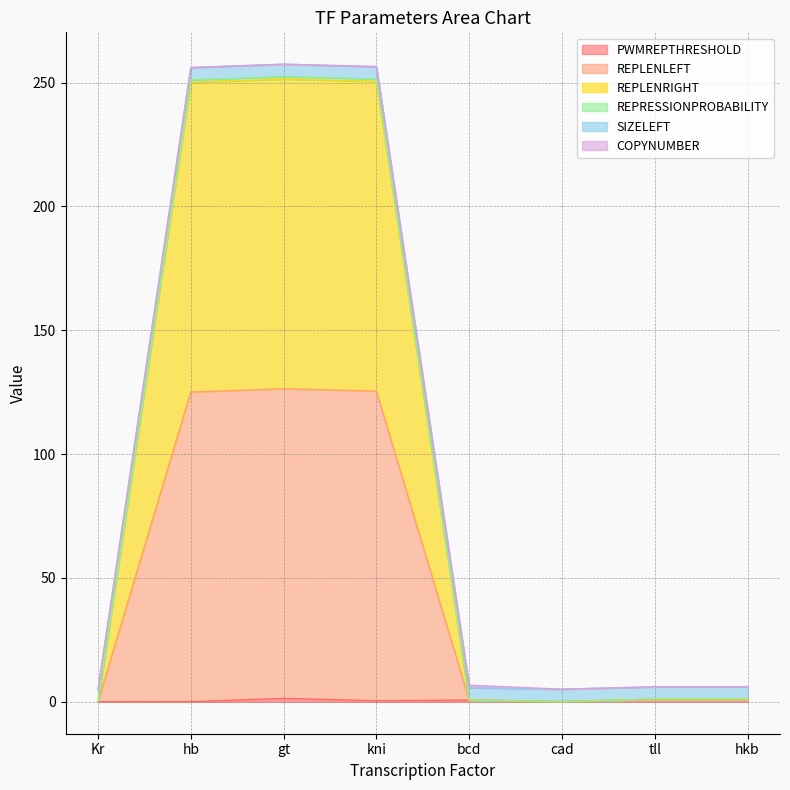

The REPLENLEFT series shows 449.5 at gt. True or false?

False